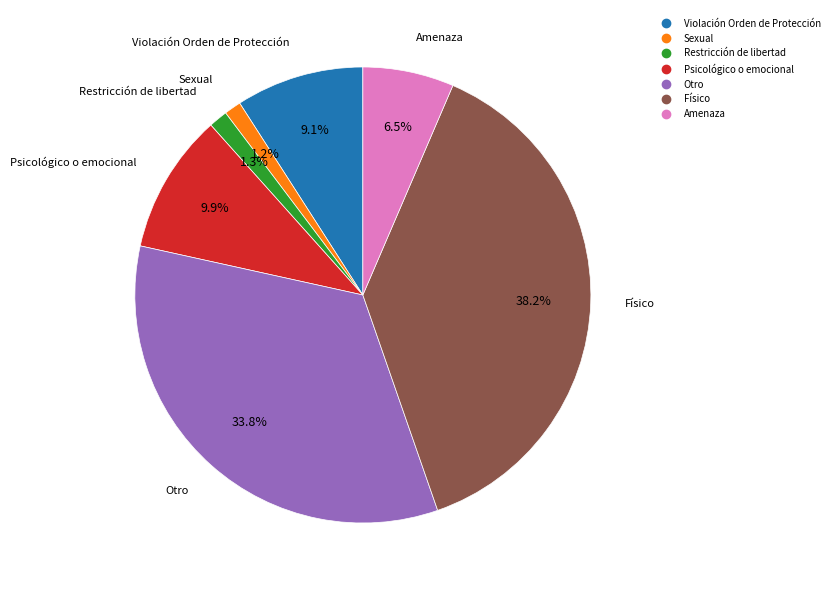

To the nearest percent, what is the average slice percentage?

14%